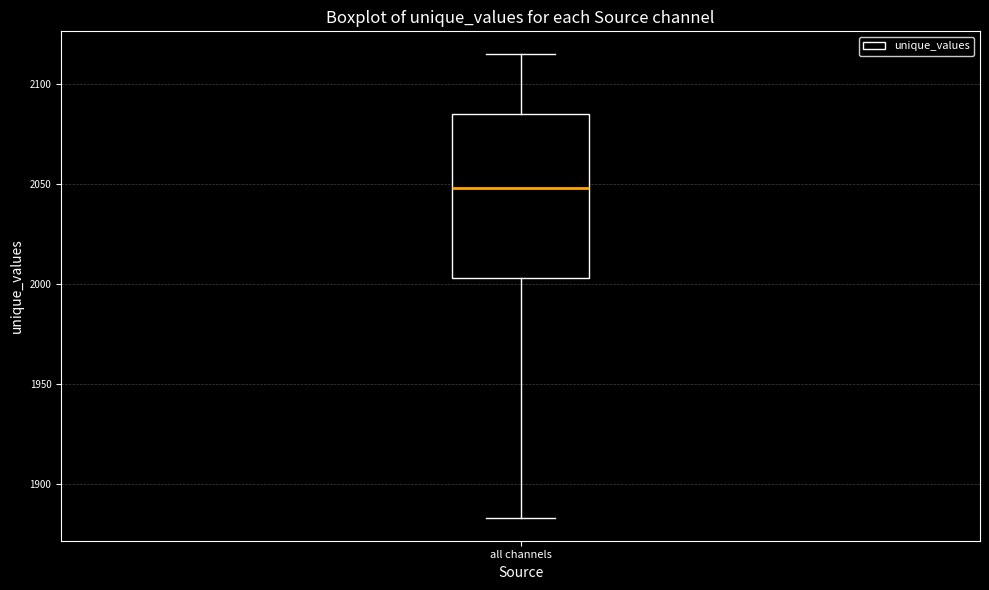

Read this box plot against the y-axis: the position of the median line, the range covered by the box, and the ends of both whiskers. The values are not printed on the chart, so give them approximately, as read against the axis.

median 2050, box 2005 to 2085, whiskers 1885 to 2115